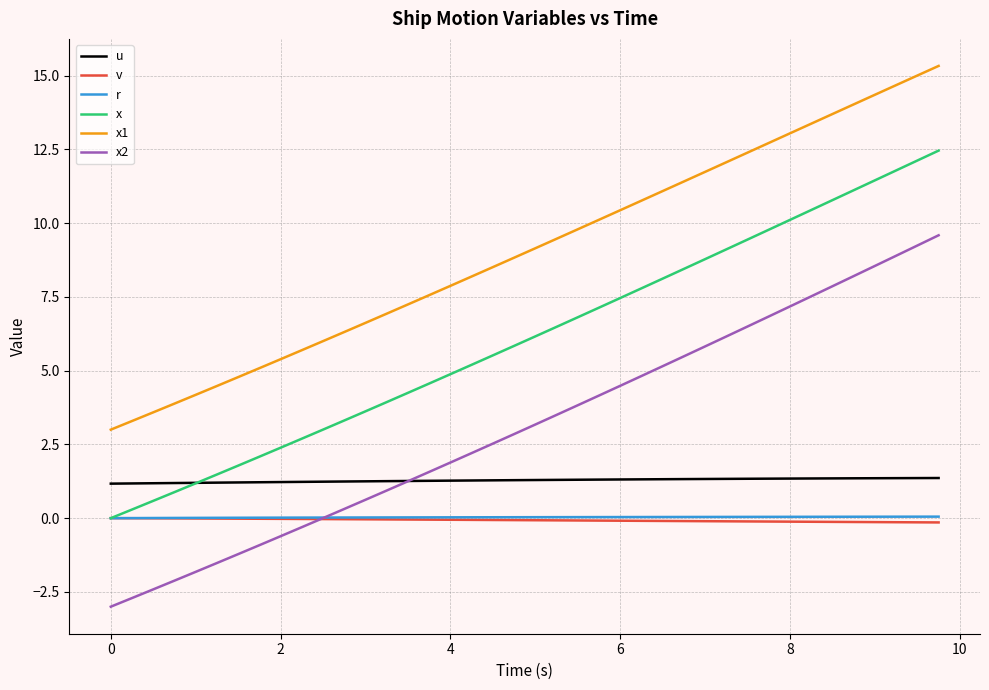

Which series has the widest spread of values?

x2